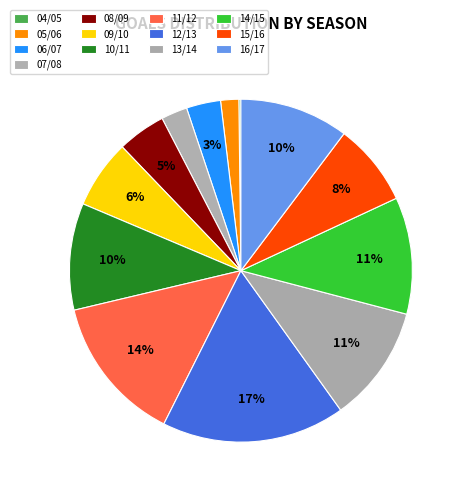

Which slice is the largest?

12/13